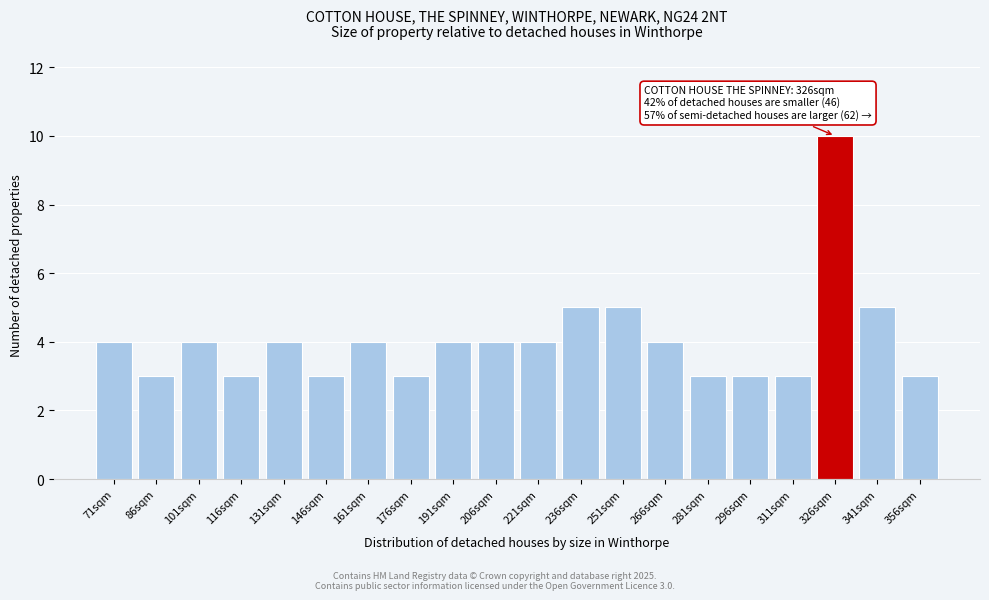

Reading right to left, extract all data points from this chart.

3	5	10	3	3	3	4	5	5	4	4	4	3	4	3	4	3	4	3	4